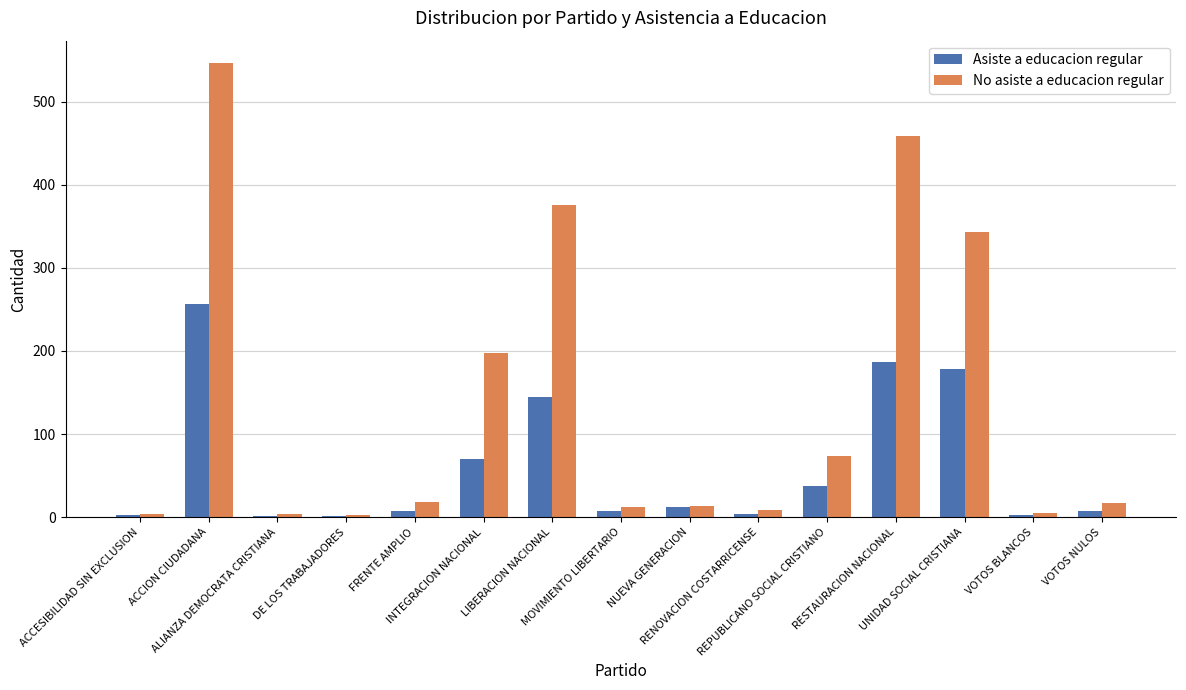

What is the spread (max minus min) of values at ACCION CIUDADANA?

290